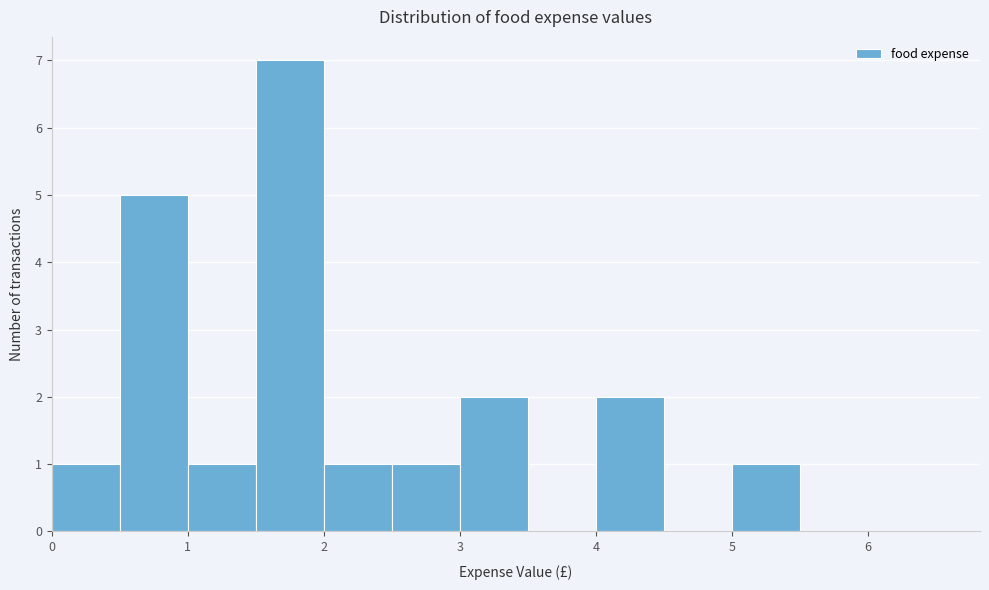

Reading left to right, list every bar in this chart as the range it spans on the x-axis followed by its height. The values are not printed on the chart, so give them approximately, as read against the axis.

0.0 to 0.5: 1
0.5 to 1.0: 5
1.0 to 1.5: 1
1.5 to 2.0: 7
2.0 to 2.5: 1
2.5 to 3.0: 1
3.0 to 3.5: 2
3.5 to 4.0: 0
4.0 to 4.5: 2
4.5 to 5.0: 0
5.0 to 5.5: 1
5.5 to 6.0: 0
6.0 to 6.5: 0